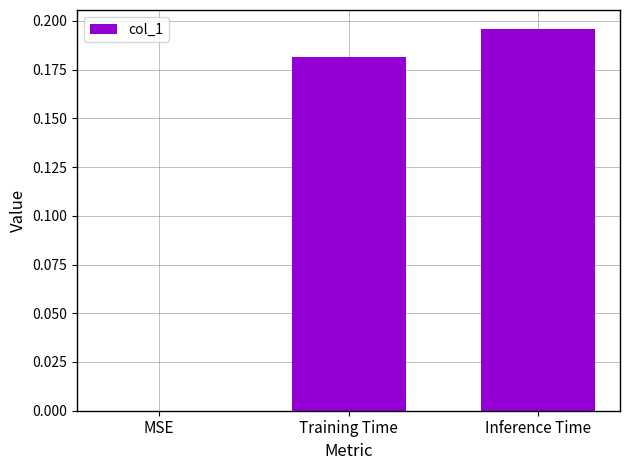

The chart shows a value of 0.3 at Training Time. True or false?

False